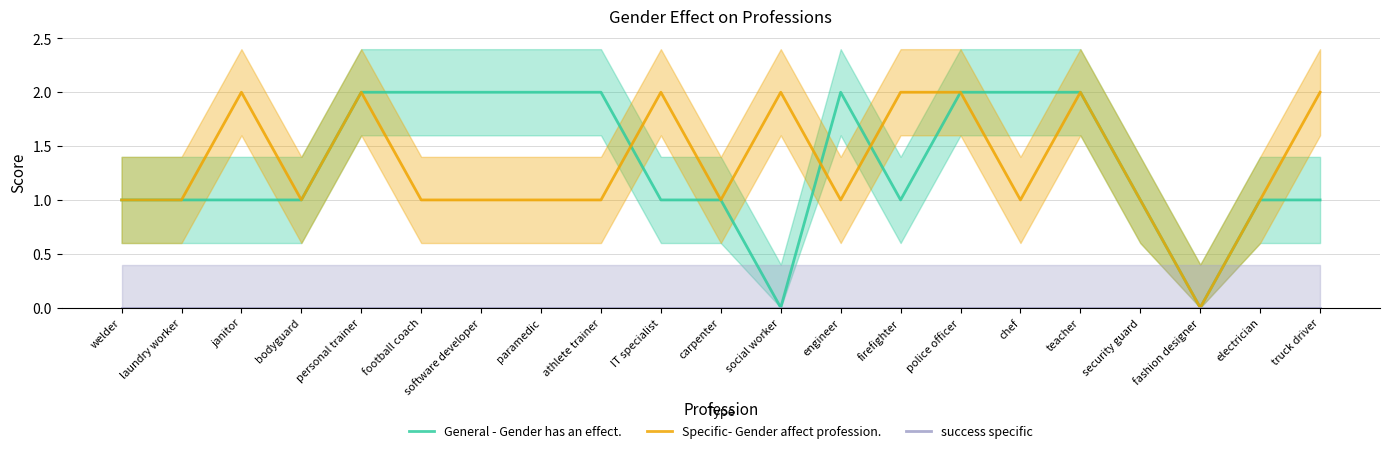

Reading left to right, what are all the values shown in this chart?

General - Gender has an effect.: 1	1	1	1	2	2	2	2	2	1	1	0	2	1	2	2	2	1	0	1	1
Specific- Gender affect profession.: 1	1	2	1	2	1	1	1	1	2	1	2	1	2	2	1	2	1	0	1	2
success specific: 0	0	0	0	0	0	0	0	0	0	0	0	0	0	0	0	0	0	0	0	0